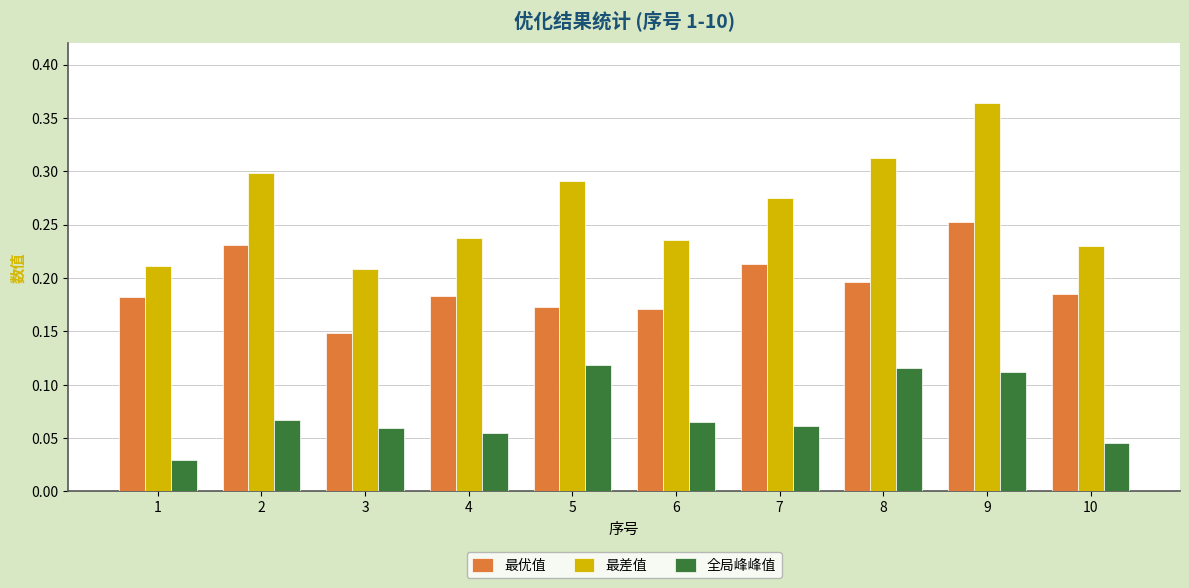

Is it true that 最差值 equals 0.1 at 6?

False